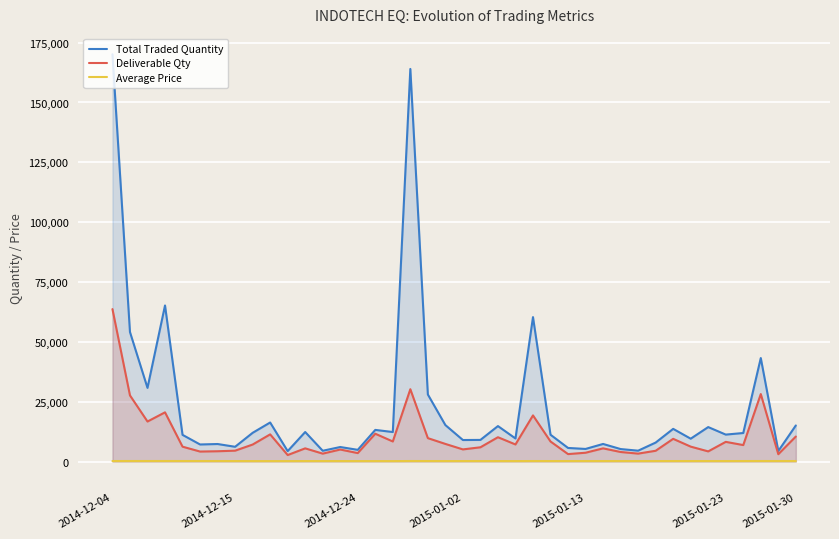

List the series in order of their overall mean, highest first.

Total Traded Quantity, Deliverable Qty, Average Price